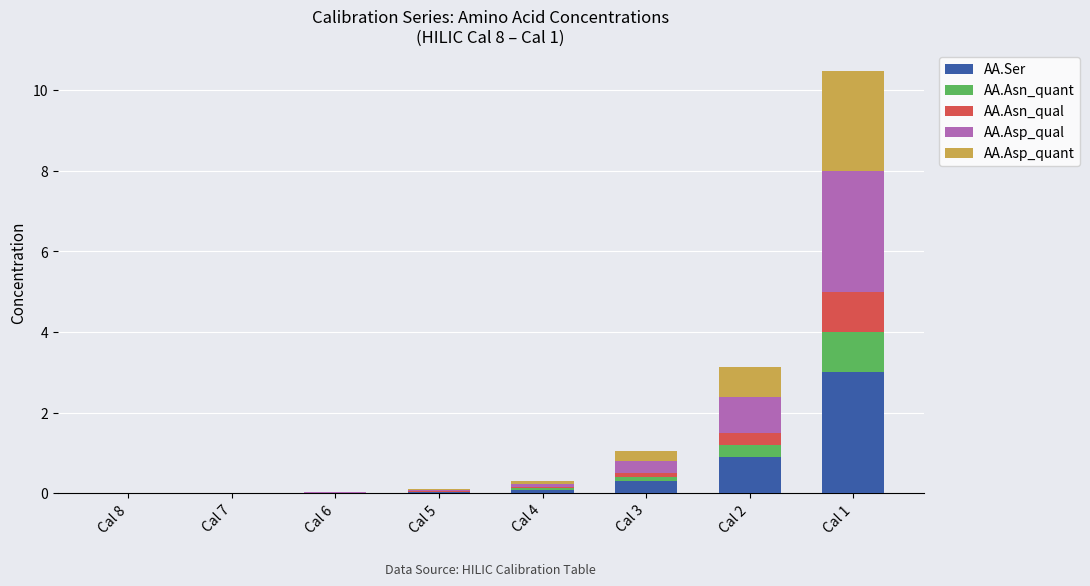

Read the AA.Ser value at Cal 4.

0.1